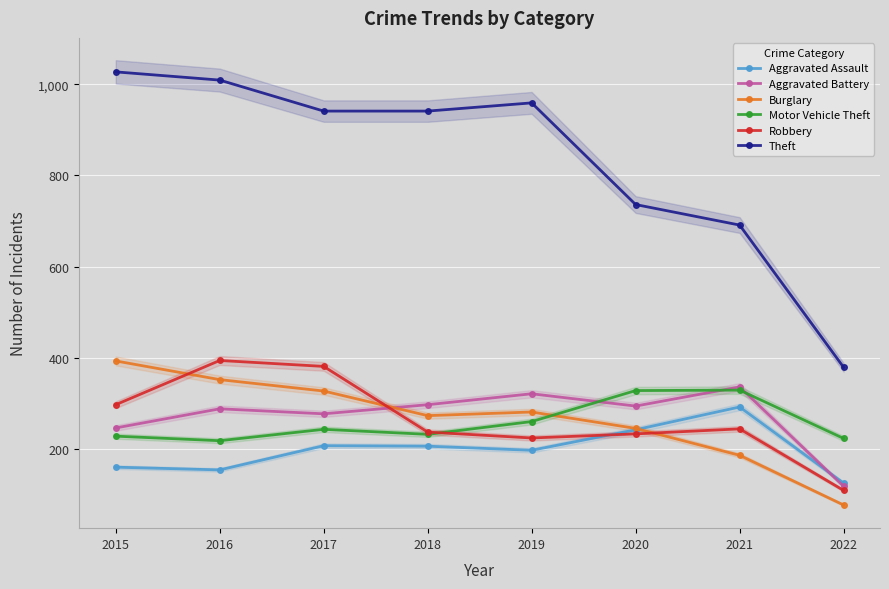

Which series has the widest spread of values?

Theft